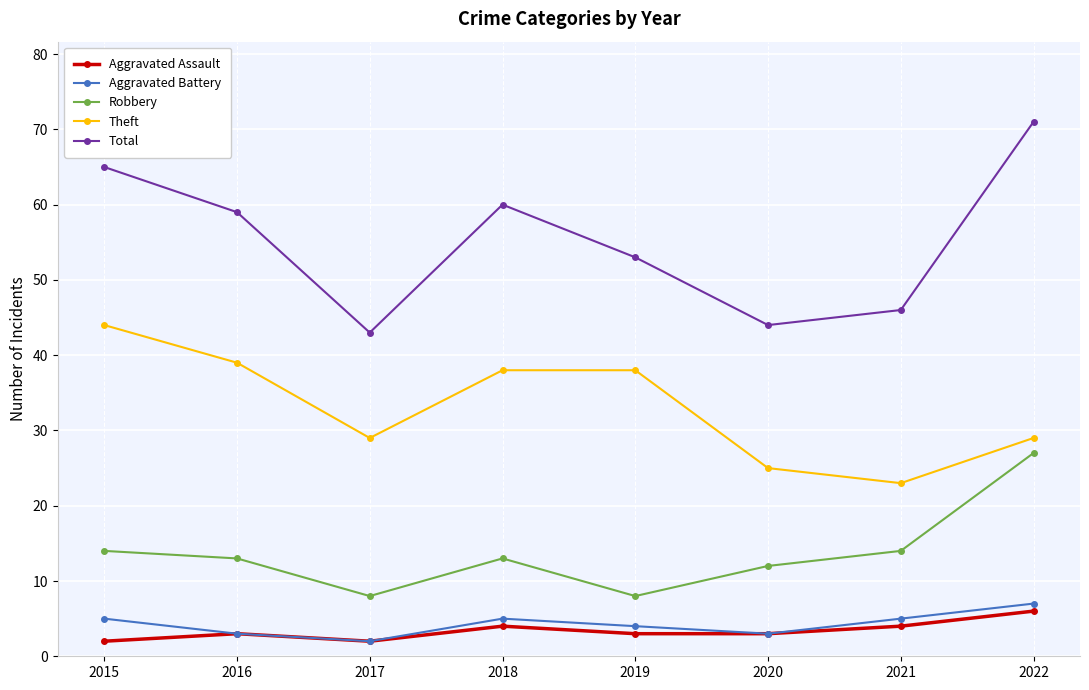

True or false: Aggravated Assault and Theft cross at least once.

False